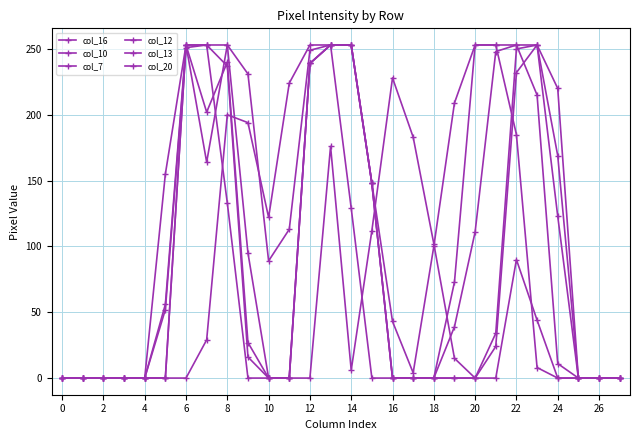

Count the number of data series in this chart.

6